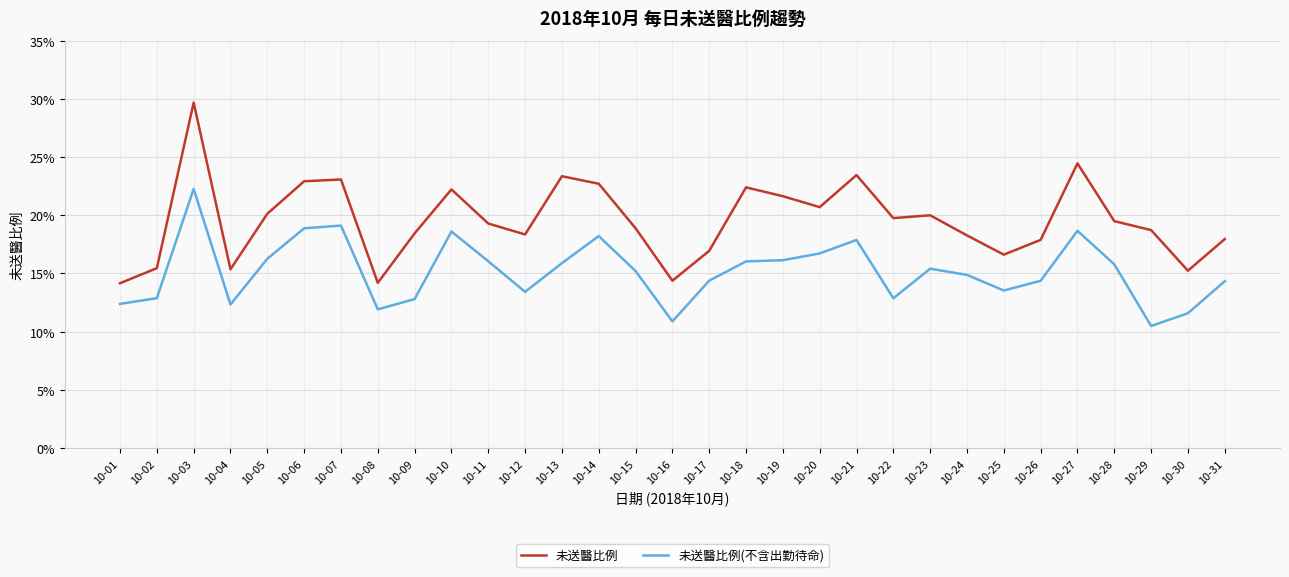

What are all the series names shown in the legend?

未送醫比例, 未送醫比例(不含出勤待命)